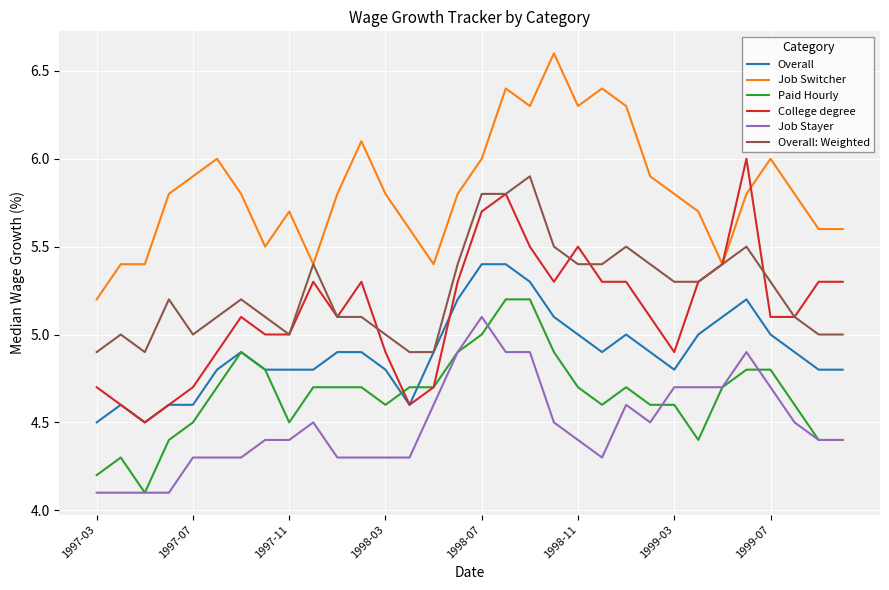

Which series has the widest spread of values?

College degree